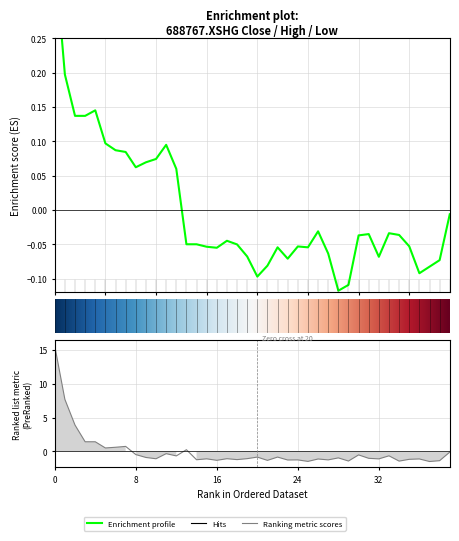

What is the label of the 20th point from the left?

19